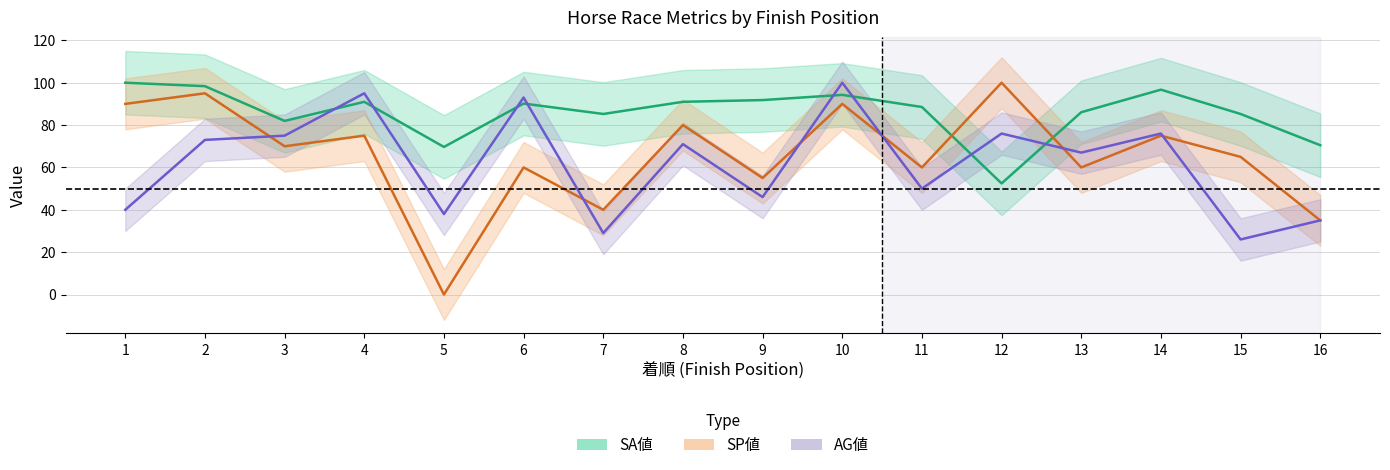

Where is AG値 nearest to the value 63?

13